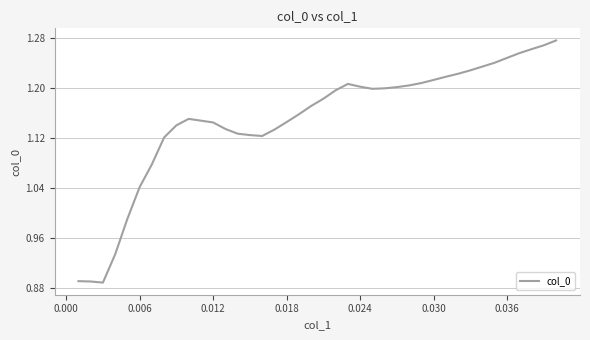

What is the difference between the maximum and minimum values?

0.4